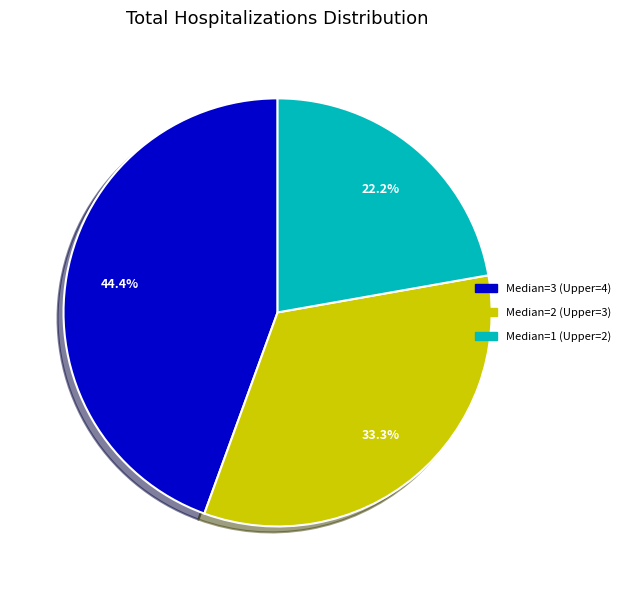

Is there any slice that represents more than half of the pie?

No